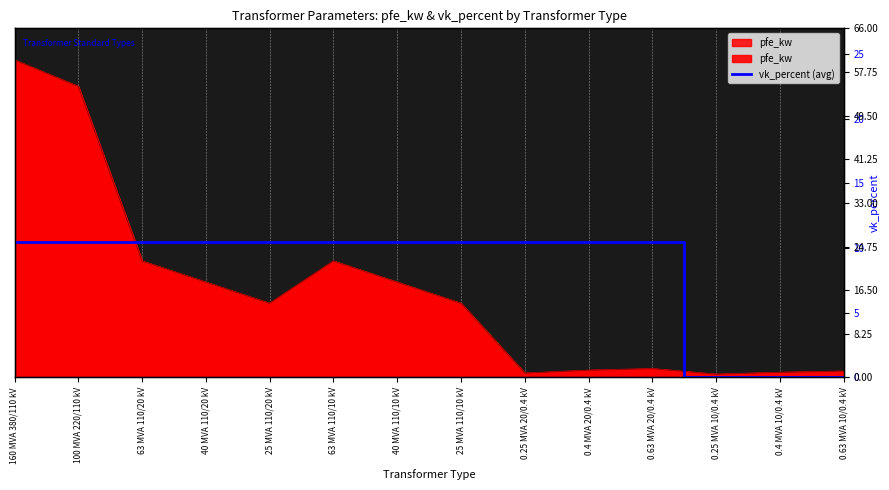

Between 63 MVA 110/20 kV and 63 MVA 110/10 kV, which is larger?

63 MVA 110/20 kV